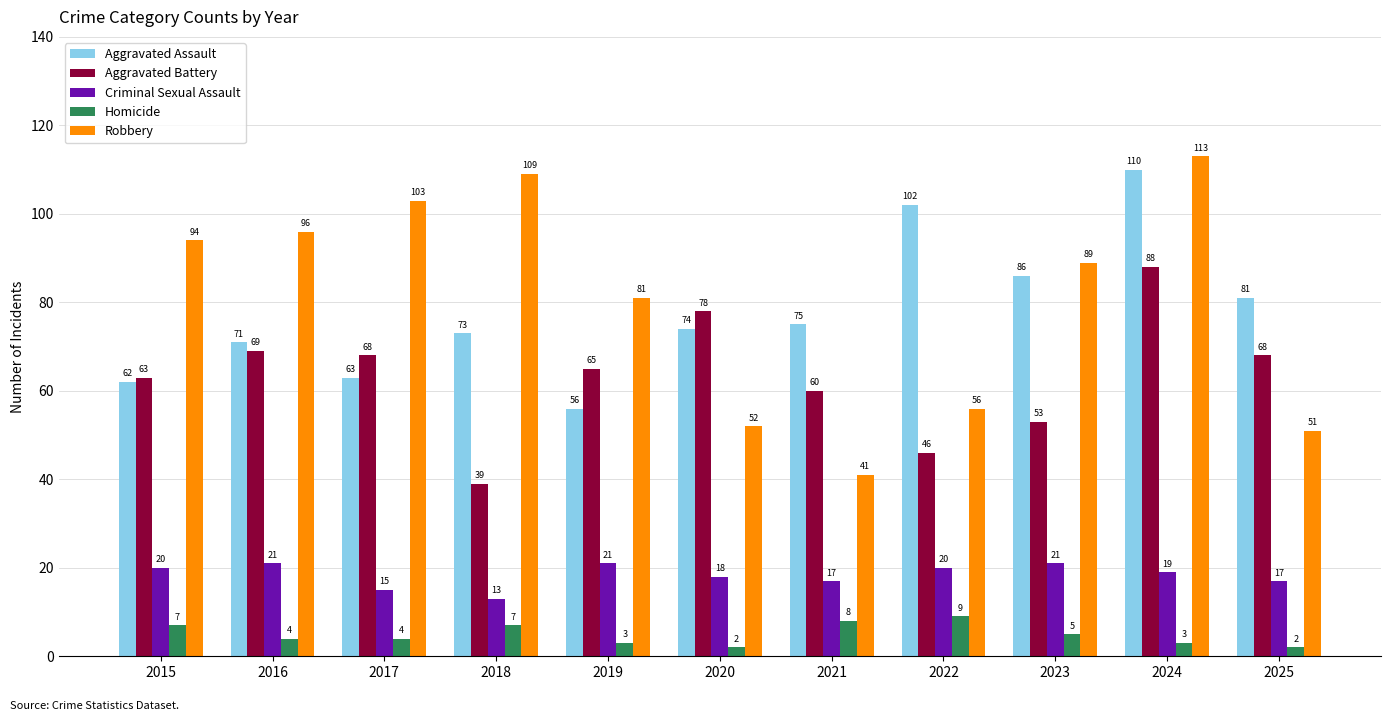

What is the difference between the maximum and minimum values in the Aggravated Battery series?

49